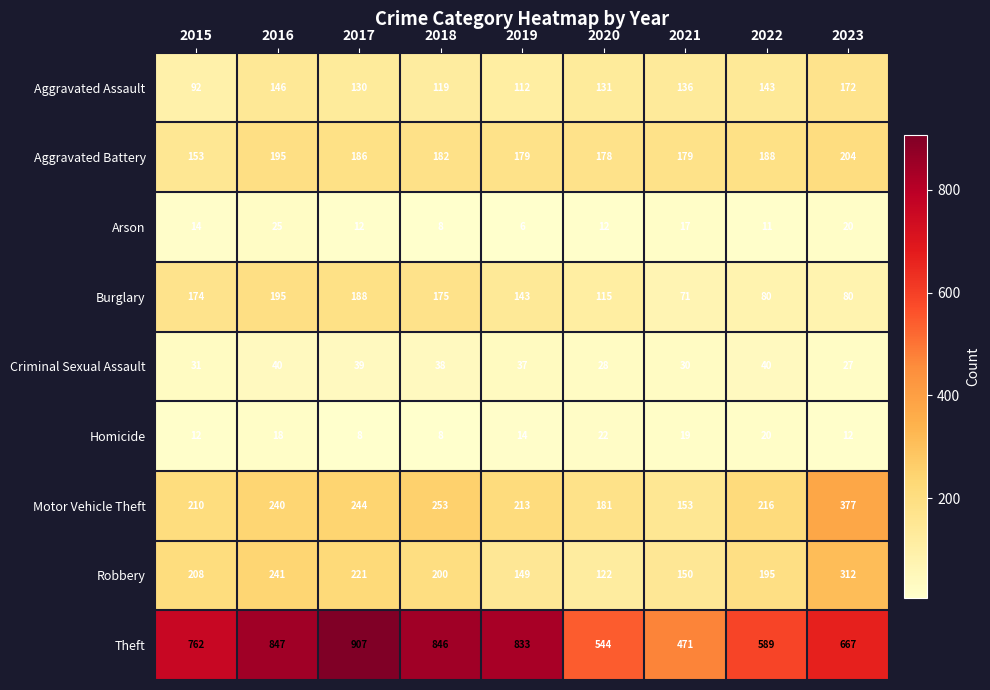

Where does the Robbery series first go above 200?

2015